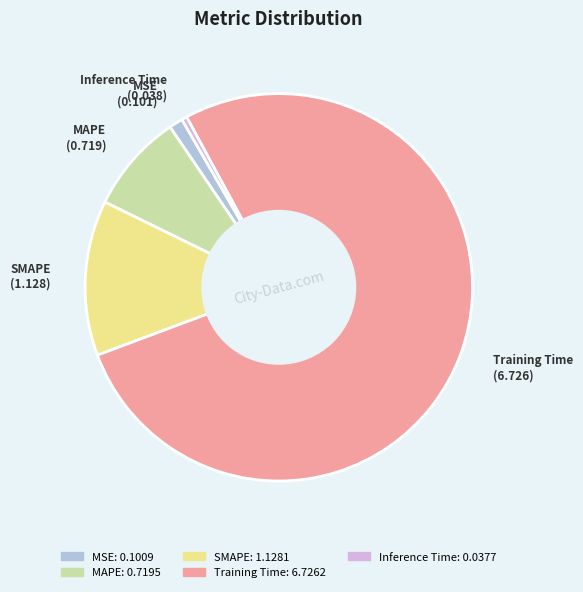

True or false: MAPE accounts for 8% of the total.

True